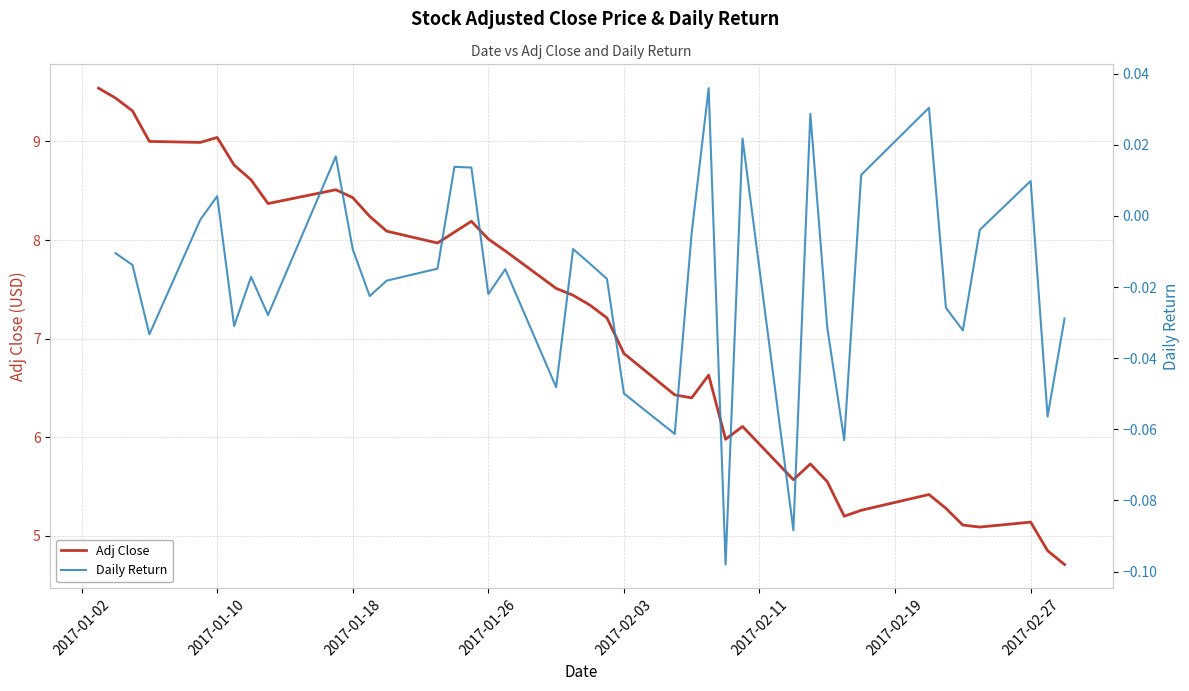

True or false: Adj Close and Daily Return intersect in this chart.

False